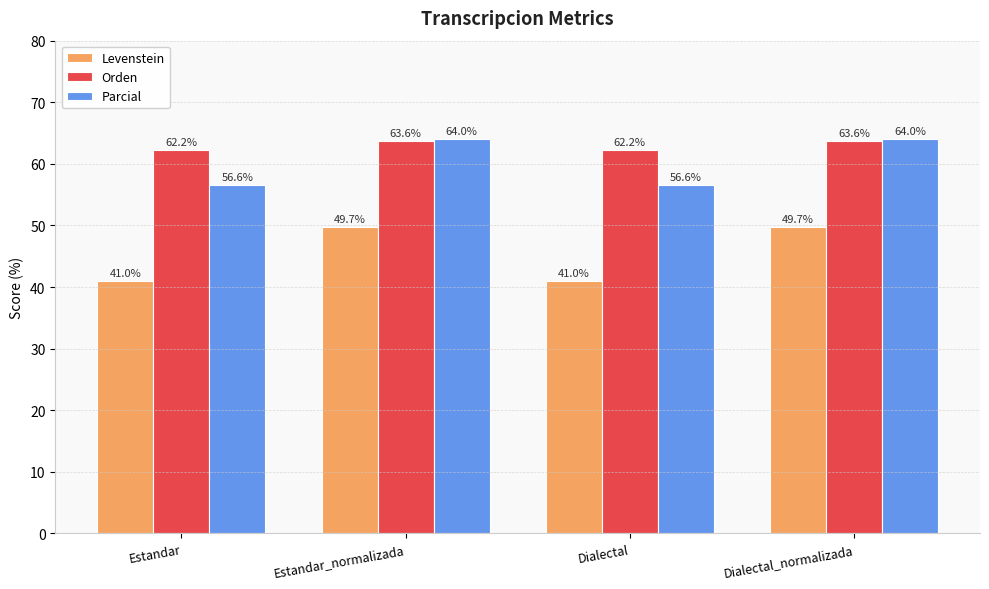

Reading left to right, what are all the values shown in this chart?

Levenstein: 41.0	49.7	41.0	49.7
Orden: 62.2	63.6	62.2	63.6
Parcial: 56.6	64.0	56.6	64.0